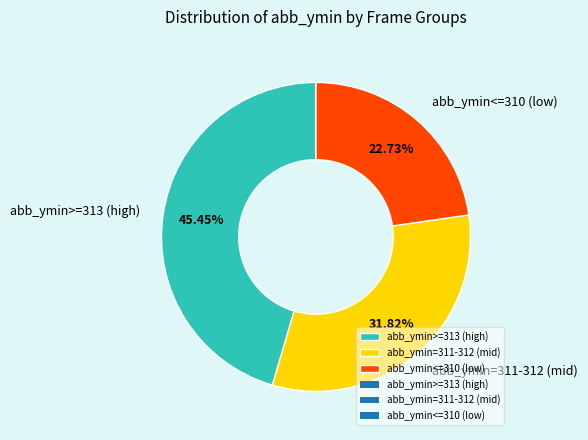

Count the number of slices in the pie.

3